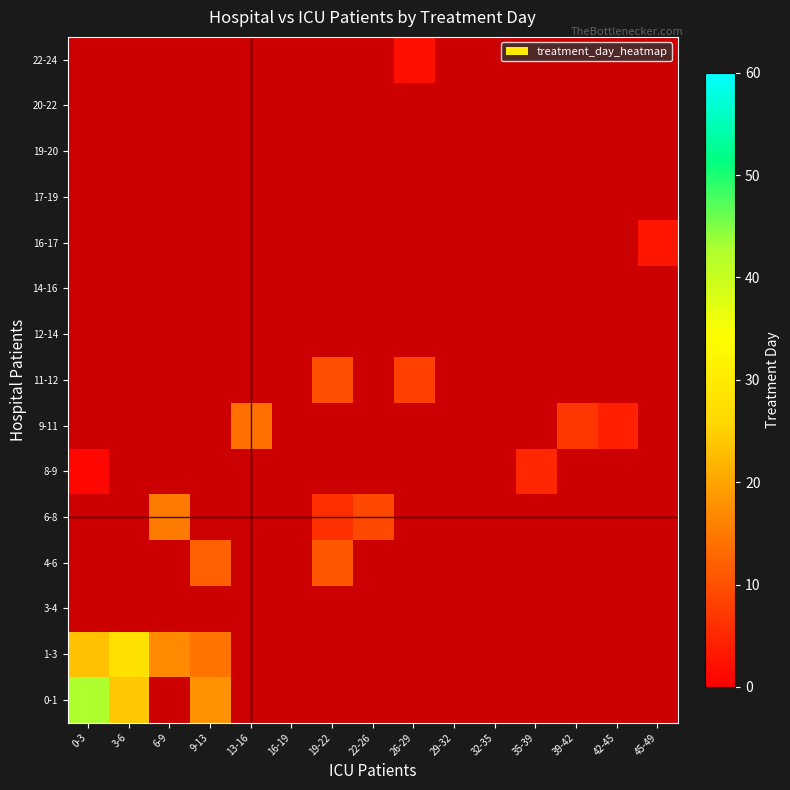

Which label corresponds to the largest value in the chart?

0-3